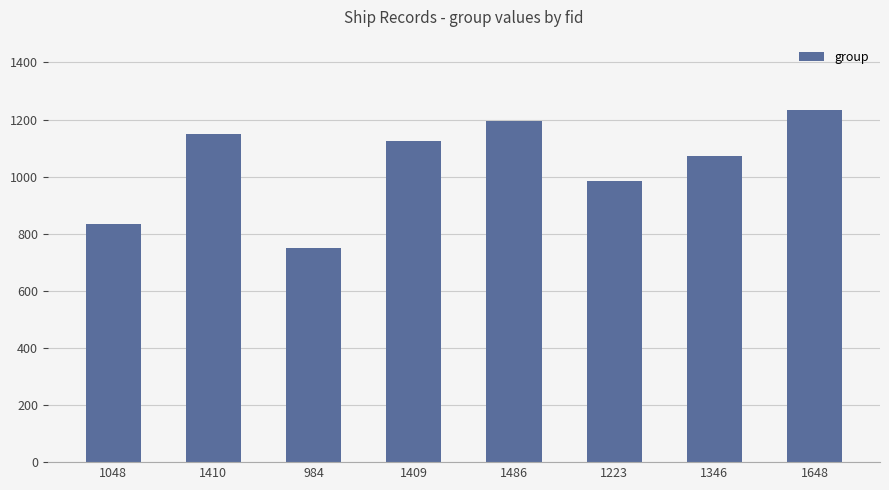

The chart shows a value of 1510 at 1223. True or false?

False